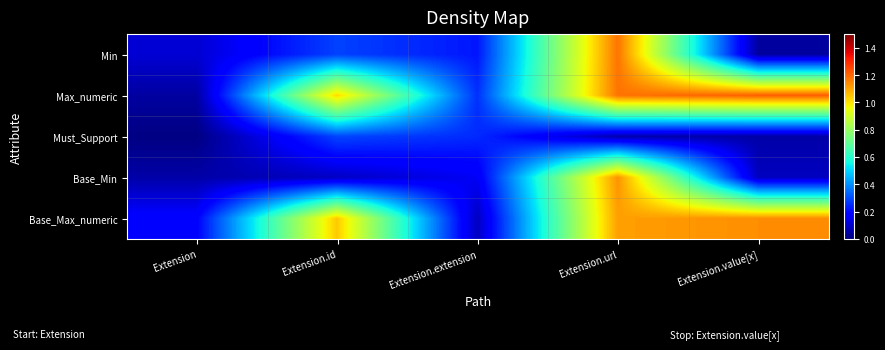

Which category has the highest value across all series?

Extension.value[x]